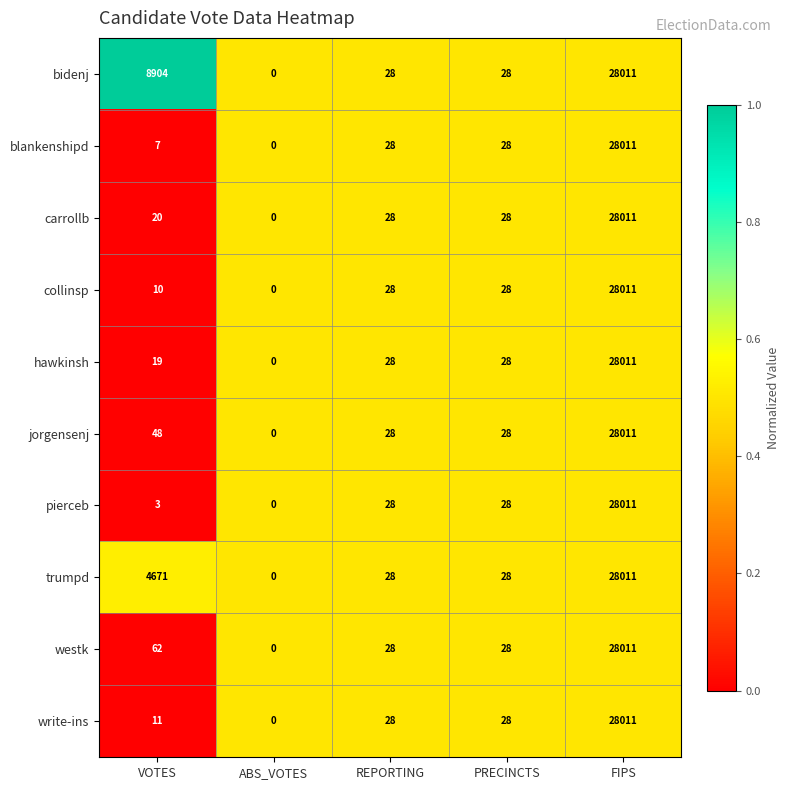

At which label does jorgensenj reach its minimum?

ABS_VOTES